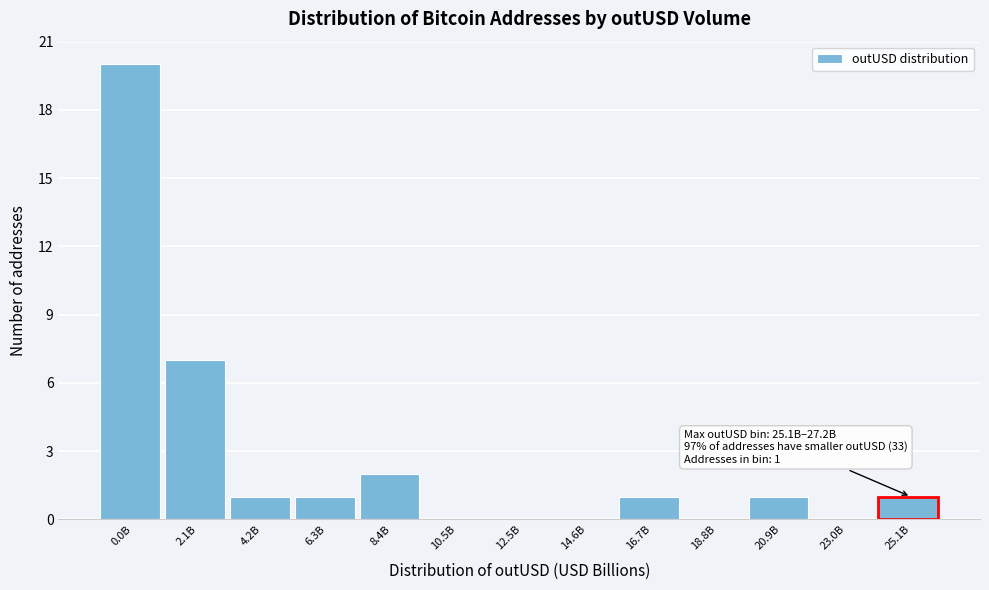

Reading left to right, what are all the values shown in this chart?

0.0B=20	2.1B=7	4.2B=1	6.3B=1	8.4B=2	10.5B=0	12.5B=0	14.6B=0	16.7B=1	18.8B=0	20.9B=1	23.0B=0	25.1B=1